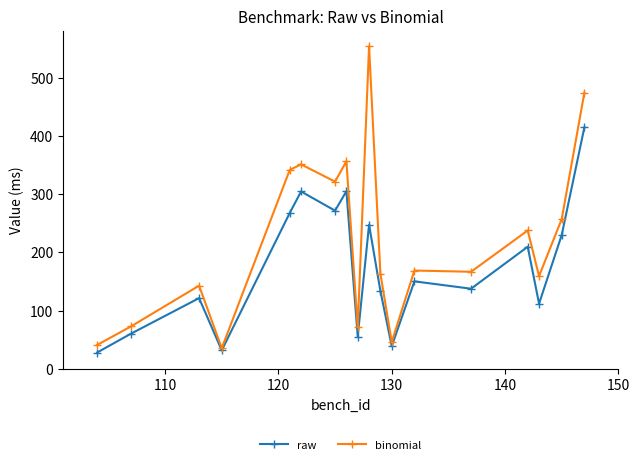

True or false: binomial has more than 2 interior local peaks.

True